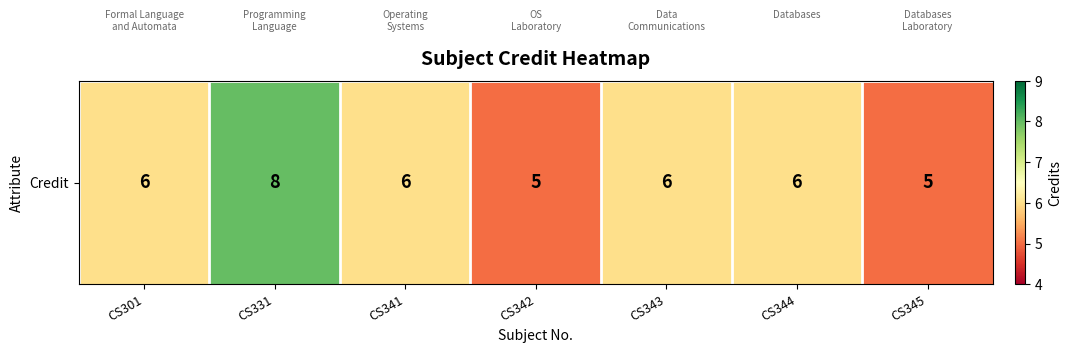

What is the average value?

6